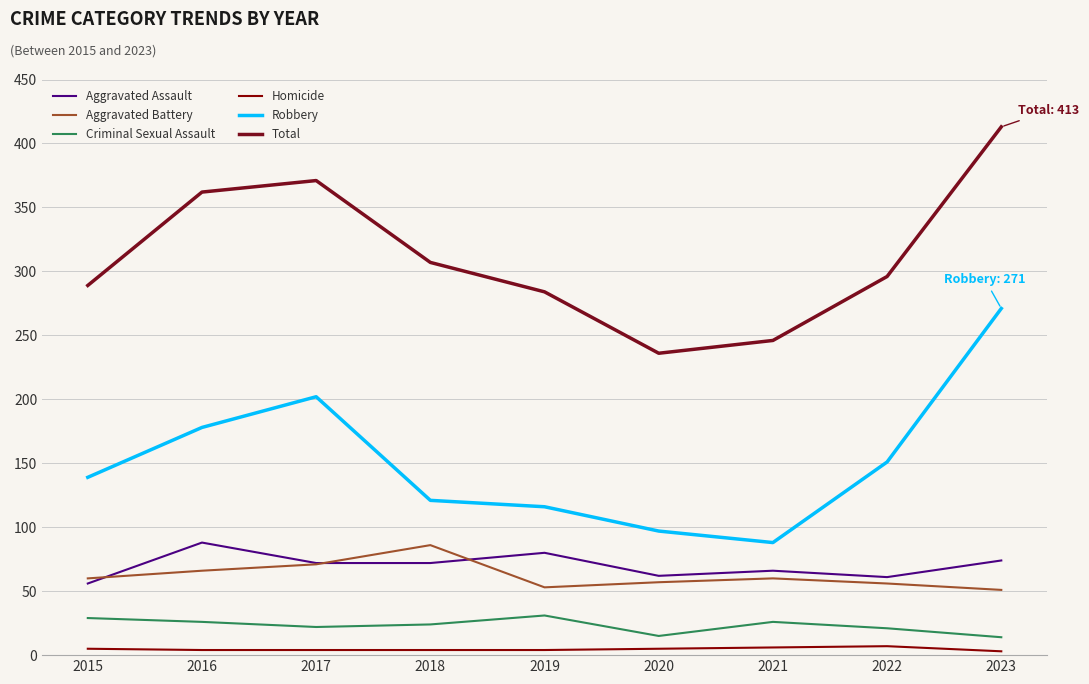

What are all the series names shown in the legend?

Aggravated Assault, Aggravated Battery, Criminal Sexual Assault, Homicide, Robbery, Total